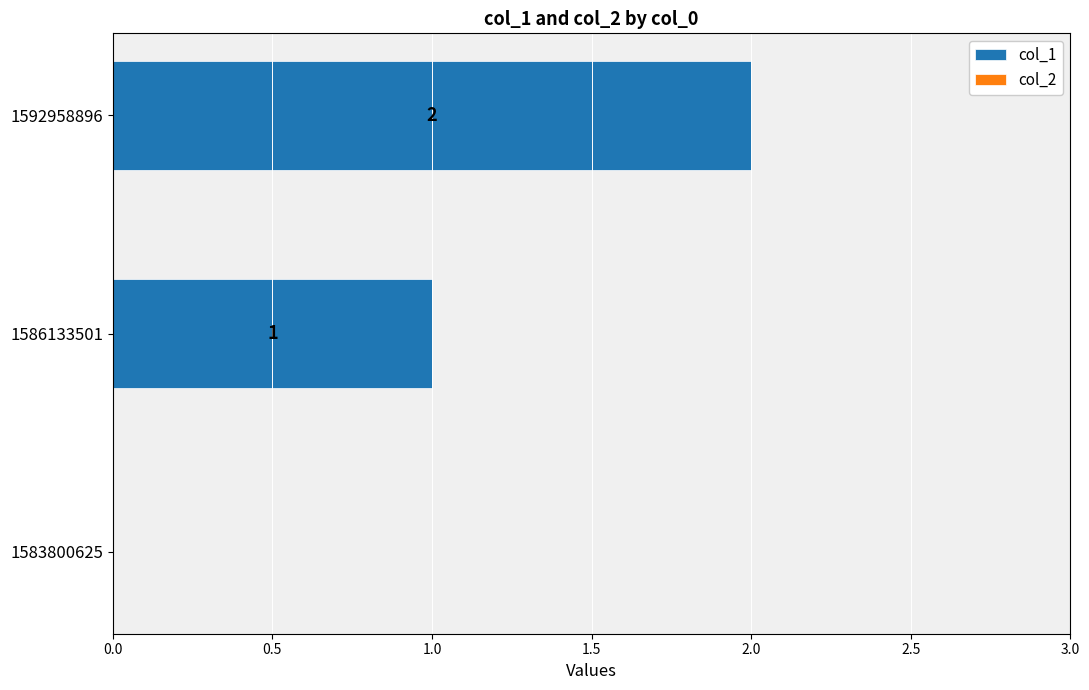

What is the sum of the values at 1592958896 and 1586133501?

3